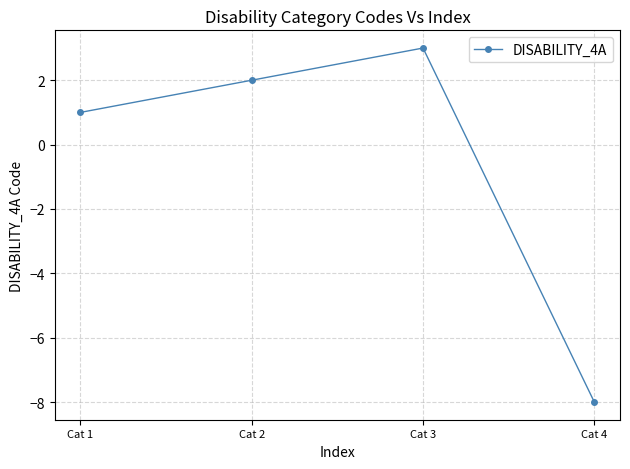

Reading left to right, extract all data points from this chart.

Cat 1=1	Cat 2=2	Cat 3=3	Cat 4=-8